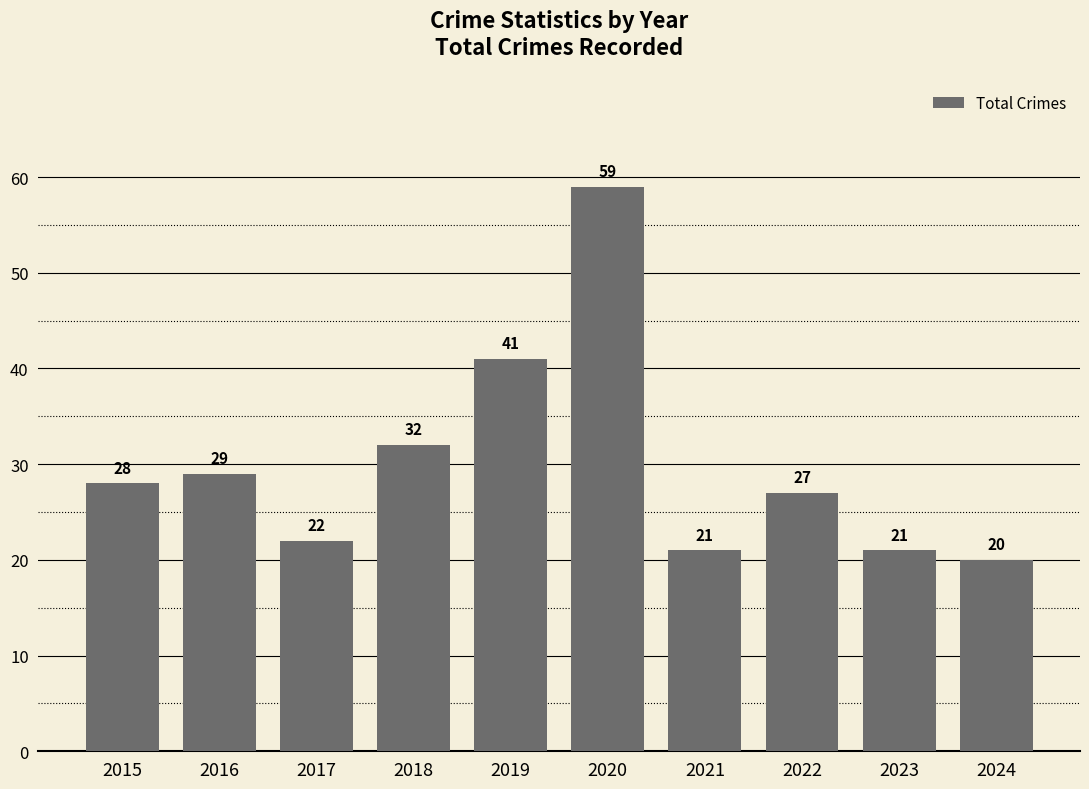

Reading left to right, list all the values displayed in this chart.

28	29	22	32	41	59	21	27	21	20